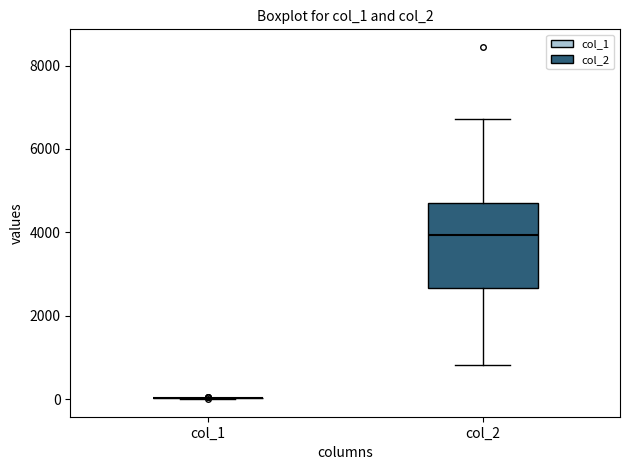

Reading left to right, read every box against the y-axis: the position of its median line, the range the box covers, and the ends of its whiskers. The values are not printed on the chart, so give them approximately, as read against the axis.

col_1: box collapsed to a line at 0, whiskers 0 to 0
col_2: median 4000, box 2600 to 4800, whiskers 800 to 6800